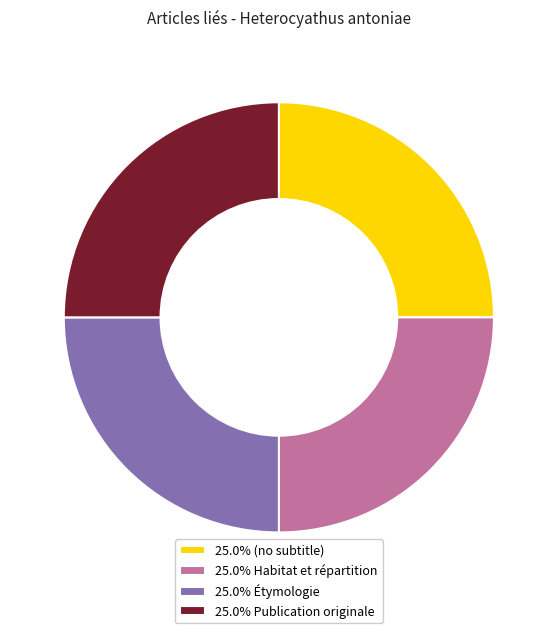

Approximately how many times larger is the value at 25.0% Publication originale compared to 25.0% (no subtitle)?

1.0